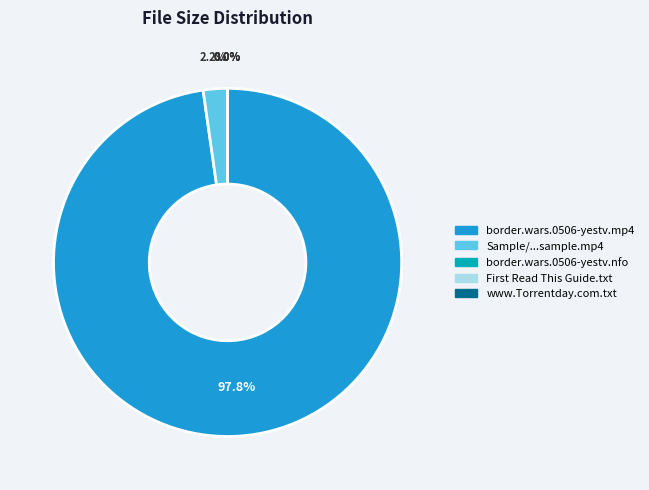

Is there any slice that represents more than half of the pie?

Yes